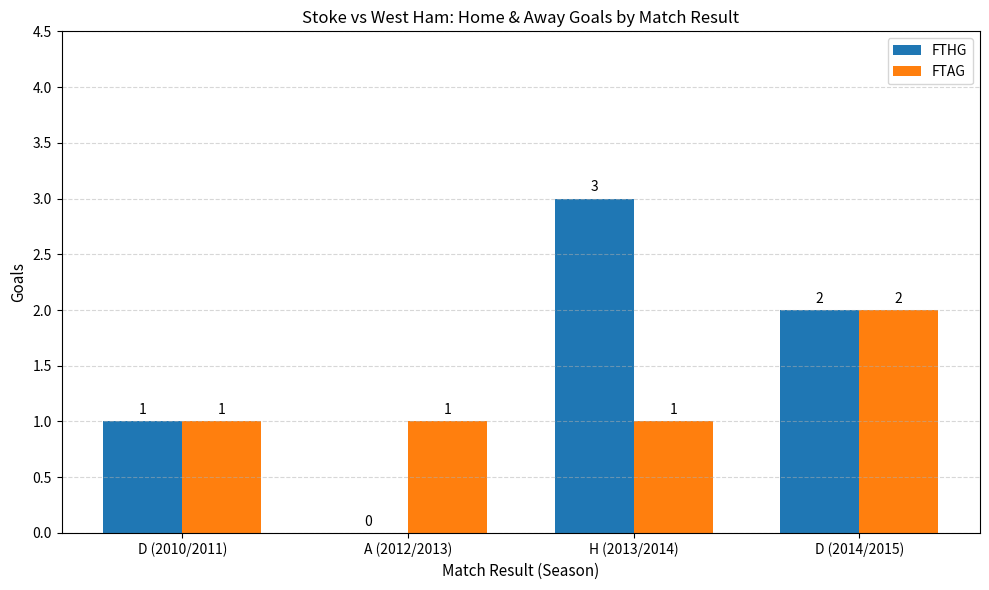

Is it true that FTHG equals 1 at D (2010/2011)?

True